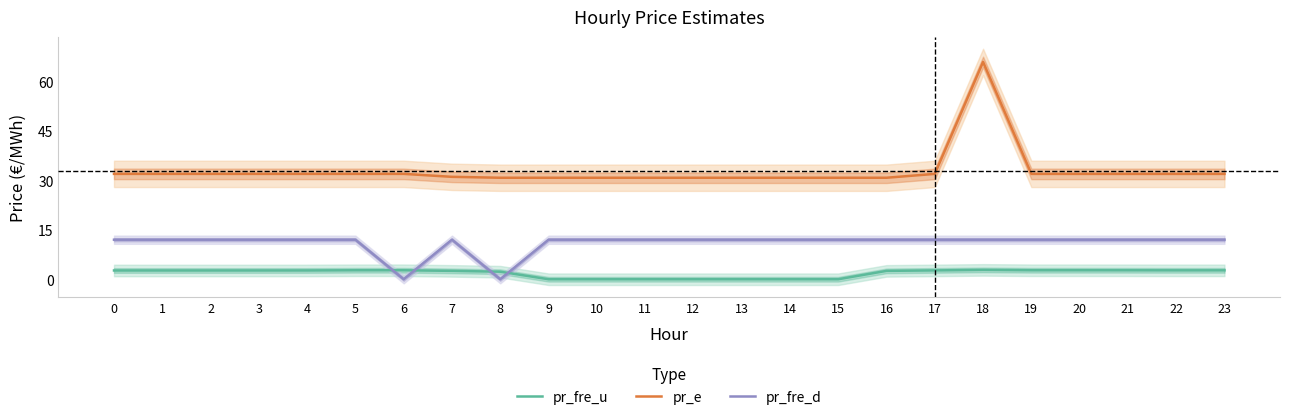

Is the value of pr_fre_u at 13 greater than the value of pr_fre_d at 22?

No